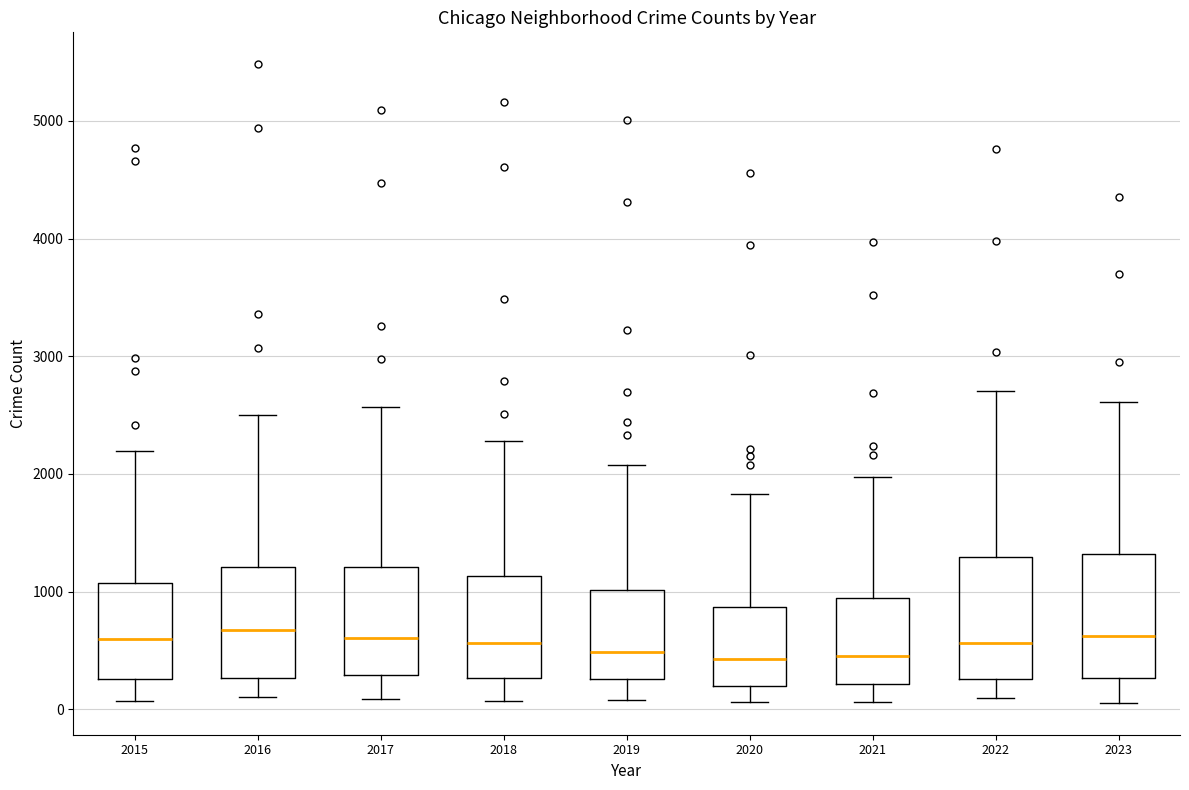

Reading left to right, transcribe this box plot: for each box, give where its median line is, the range the box spans, and where its two whiskers end, as read against the y-axis. The values are not printed on the chart, so give them approximately, as read against the axis.

2015: median 600, box 300 to 1100, whiskers 100 to 2200
2016: median 700, box 300 to 1200, whiskers 100 to 2500
2017: median 600, box 300 to 1200, whiskers 100 to 2600
2018: median 600, box 300 to 1100, whiskers 100 to 2300
2019: median 500, box 300 to 1000, whiskers 100 to 2100
2020: median 400, box 200 to 900, whiskers 100 to 1800
2021: median 500, box 200 to 900, whiskers 100 to 2000
2022: median 600, box 300 to 1300, whiskers 100 to 2700
2023: median 600, box 300 to 1300, whiskers 100 to 2600